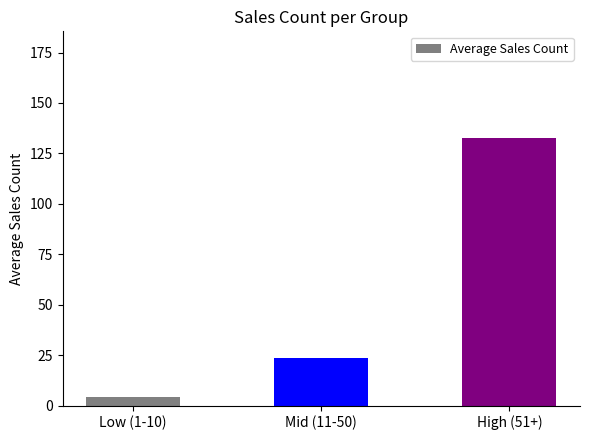

Which category has the lowest value across all series?

Low (1-10)